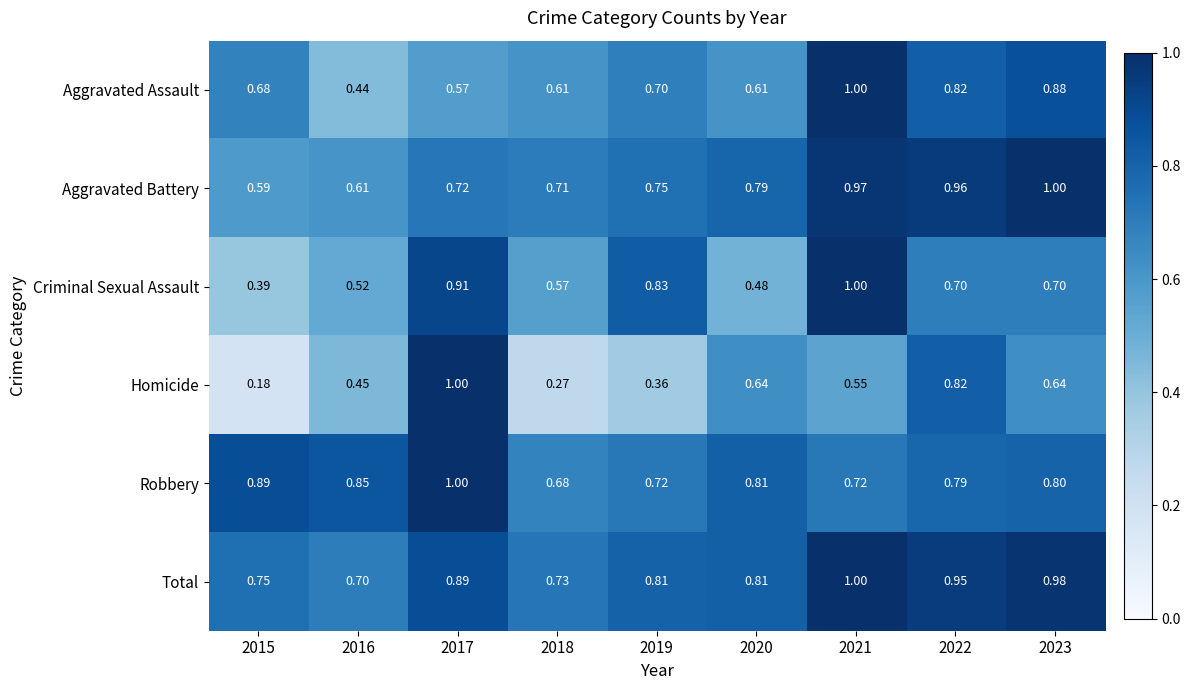

Which series has the largest range (max minus min)?

Homicide